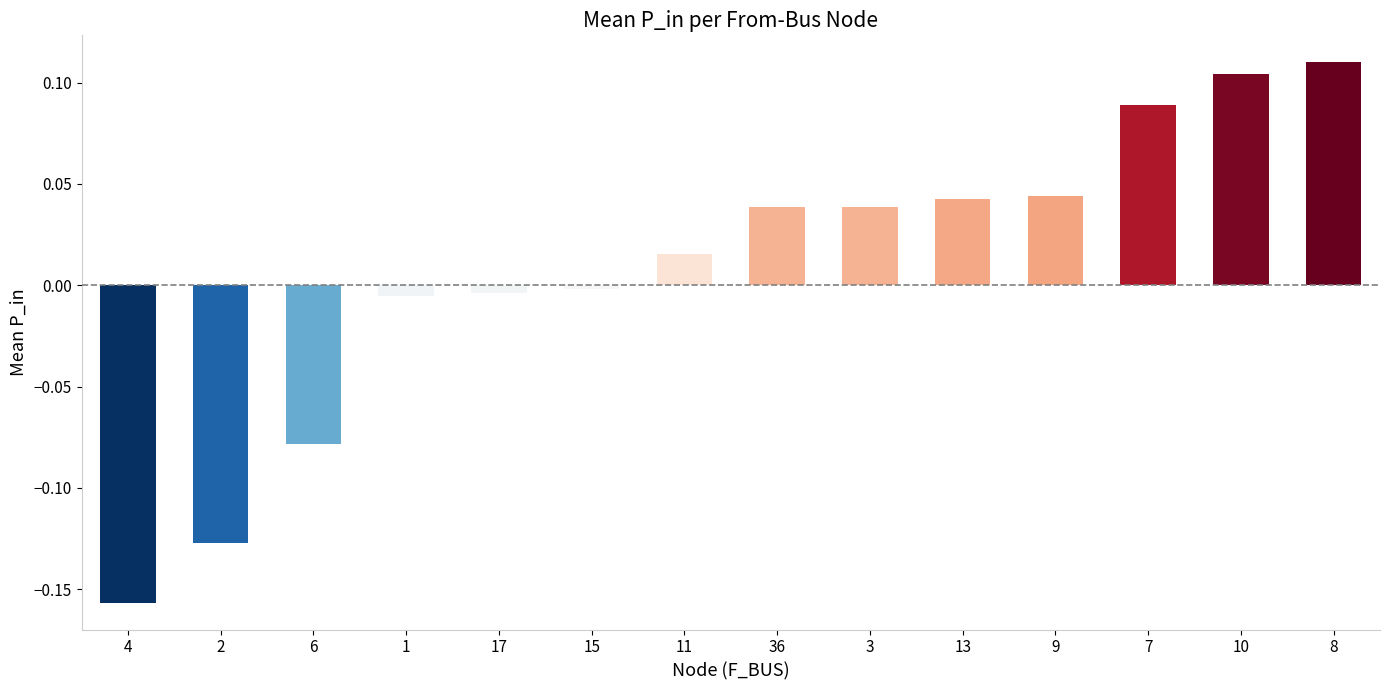

True or false: the data shows 0.0 at 11.

True